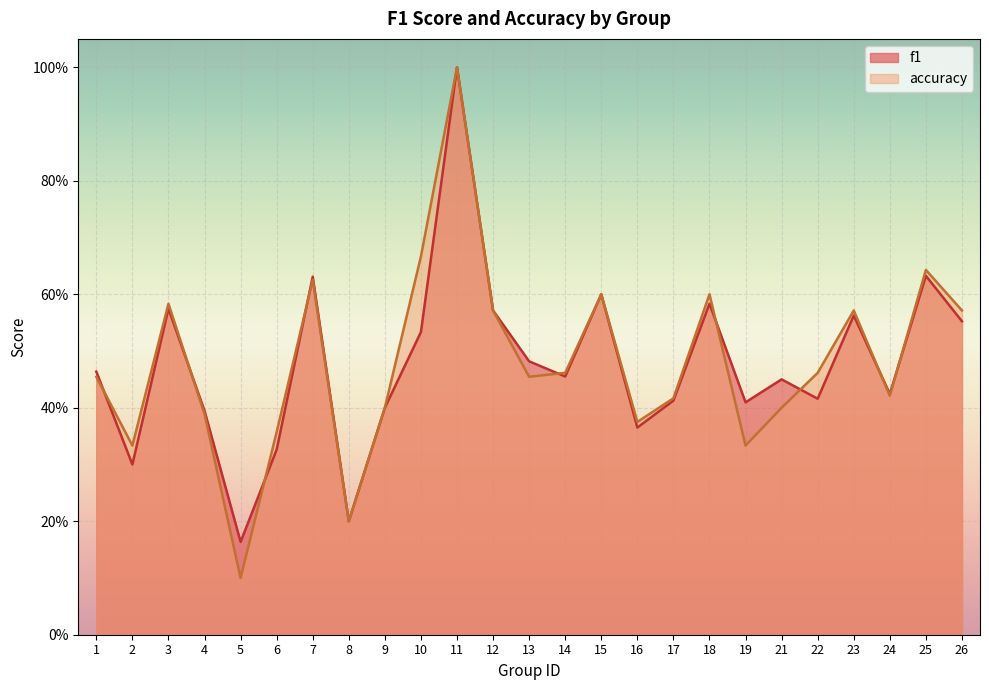

Is the value of f1 at 12 greater than the value of accuracy at 13?

Yes